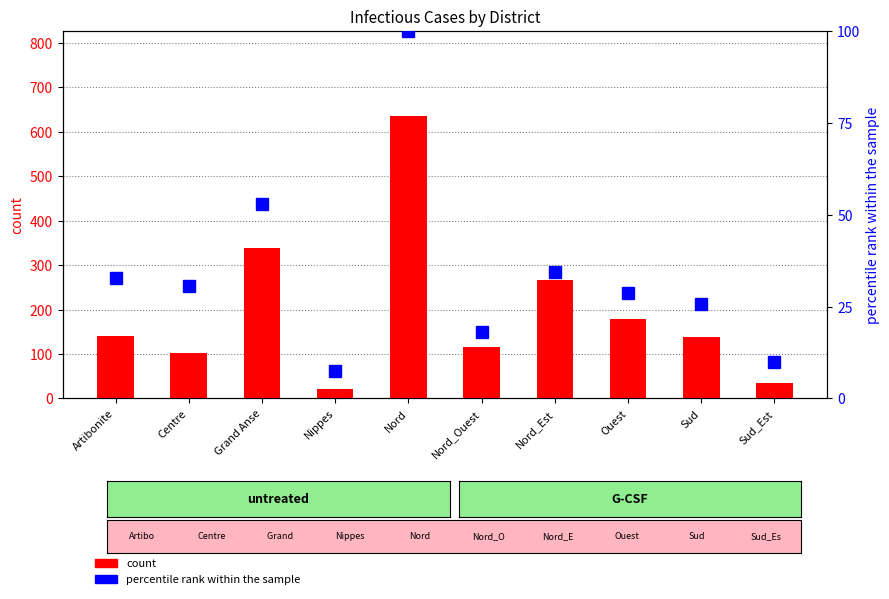

What is the difference between the highest and lowest values at Nord?

536.0